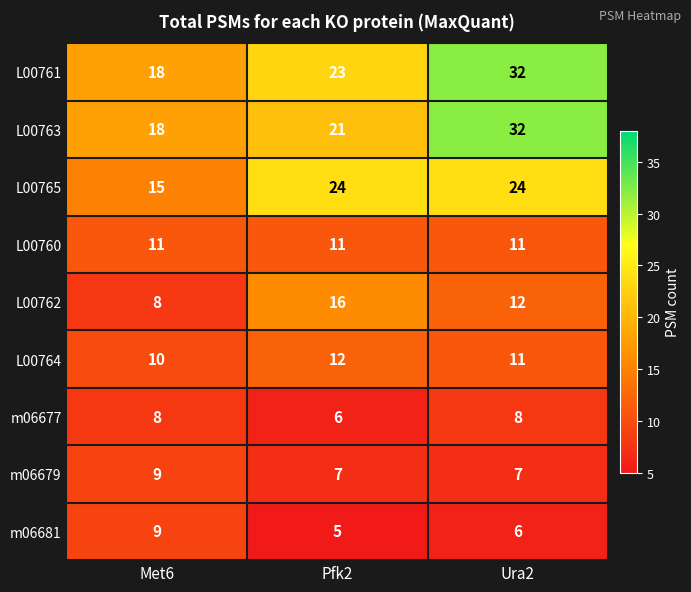

Reading right to left, transcribe all the data shown in this chart.

L00761: Ura2=32	Pfk2=23	Met6=18
L00763: Ura2=32	Pfk2=21	Met6=18
L00765: Ura2=24	Pfk2=24	Met6=15
L00760: Ura2=11	Pfk2=11	Met6=11
L00762: Ura2=12	Pfk2=16	Met6=8
L00764: Ura2=11	Pfk2=12	Met6=10
m06677: Ura2=8	Pfk2=6	Met6=8
m06679: Ura2=7	Pfk2=7	Met6=9
m06681: Ura2=6	Pfk2=5	Met6=9